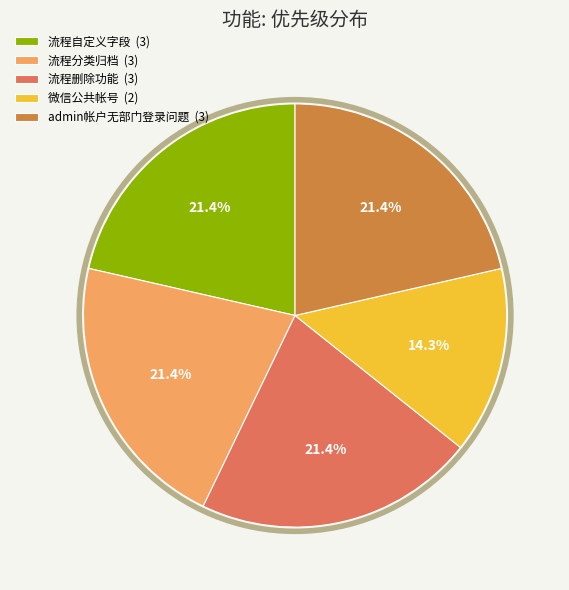

To the nearest percent, what is the combined percentage of 流程删除功能 and 流程分类归档?

43%